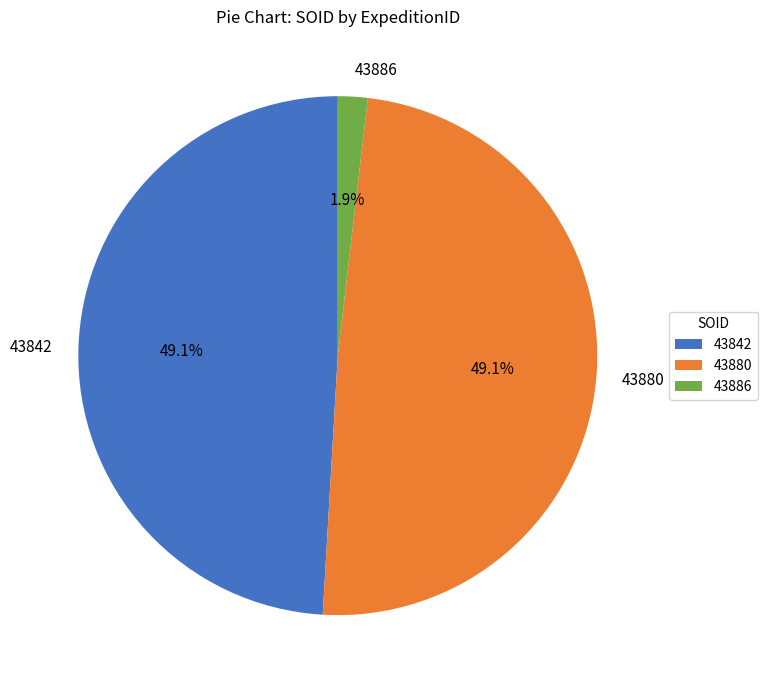

Which category has the smallest portion of the pie?

43886